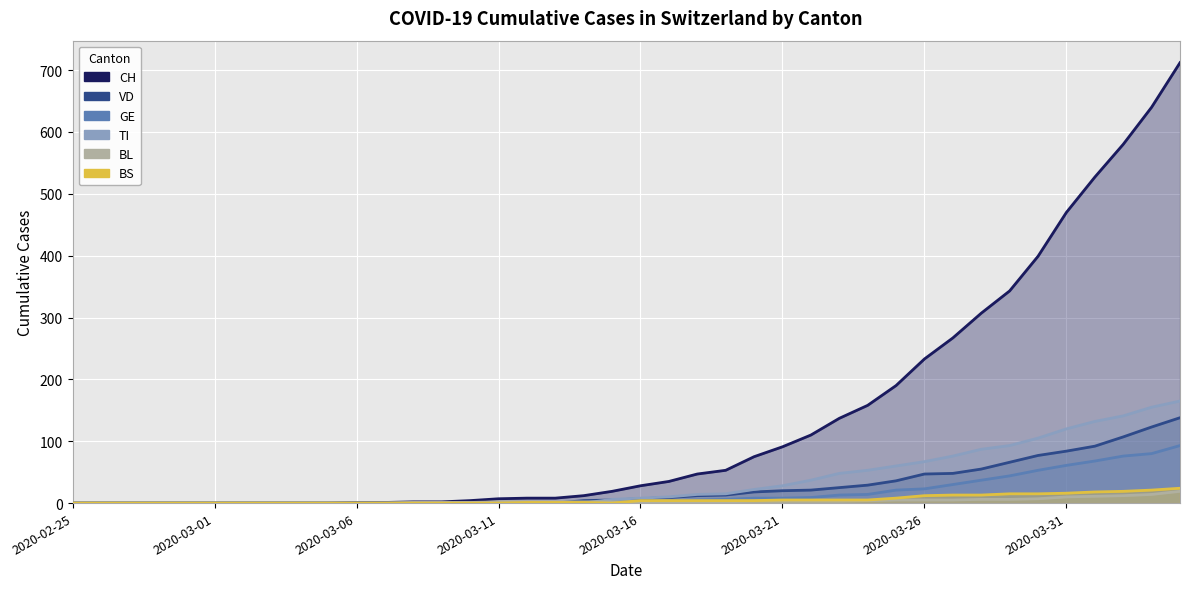

Reading left to right, transcribe all the data shown in this chart.

CH: 0	0	0	0	0	0	0	0	0	0	1	1	2	2	4	7	8	8	12	19	28	35	47	53	75	91	110	137	158	190	233	267	307	343	399	470	527	580	640	712
VD: 0	0	0	0	0	0	0	0	0	0	0	0	0	0	1	0	0	0	4	5	7	9	12	13	18	20	21	25	29	36	47	48	55	66	77	84	92	107	123	138
GE: 0	0	0	0	0	0	0	0	0	0	0	0	0	0	1	1	1	1	1	3	3	4	5	6	8	8	9	13	14	21	23	30	37	44	53	61	68	76	80	93
TI: 0	0	0	0	0	0	0	0	0	0	0	0	0	0	0	0	0	0	0	6	8	10	14	15	22	28	37	48	53	60	67	76	87	93	105	120	132	141	155	165
BL: 0	0	0	0	0	0	0	0	0	0	0	0	1	1	1	2	2	2	2	2	2	2	2	2	3	3	3	3	4	5	5	5	6	6	7	10	11	12	14	19
BS: 0	0	0	0	0	0	0	0	0	0	0	0	0	0	0	0	1	1	1	0	4	4	4	4	4	5	5	5	5	8	12	13	13	15	15	16	18	19	21	24